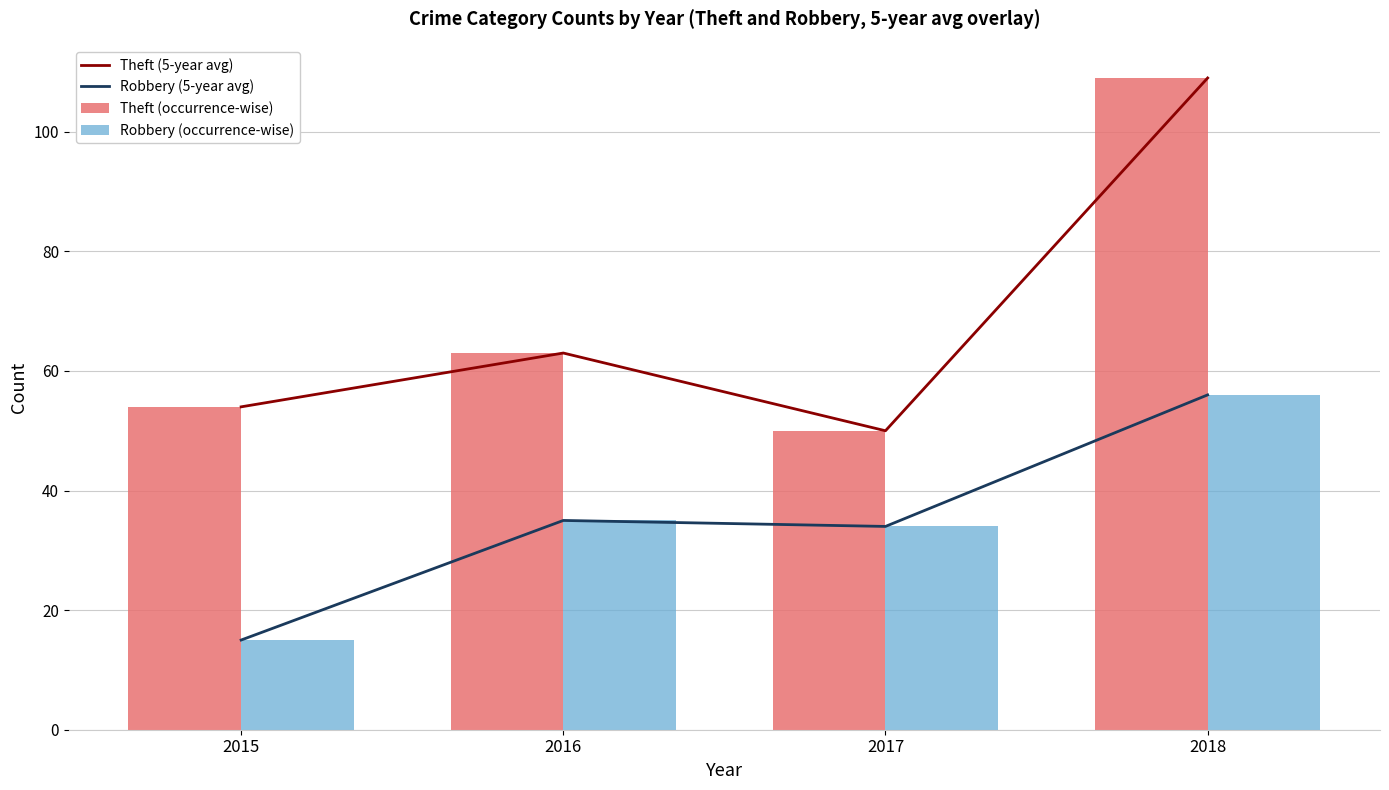

What is the sum of all Theft (5-year avg) values?

276